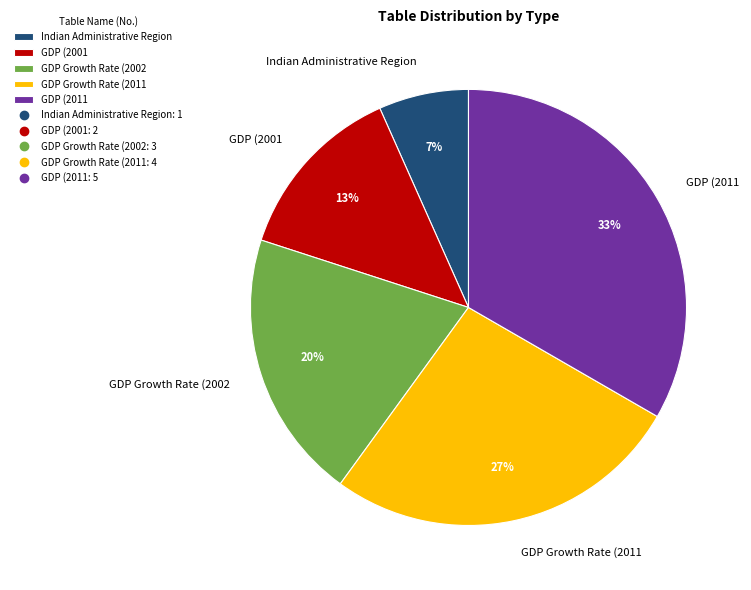

Which slice is the smallest?

Indian Administrative Region